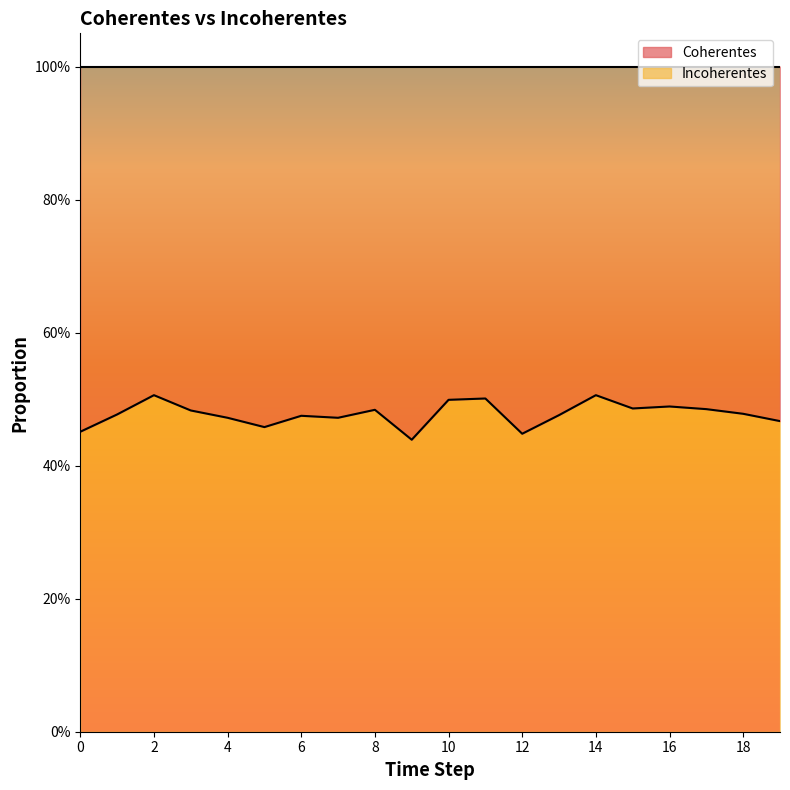

At which label is the value closest to 0?

9